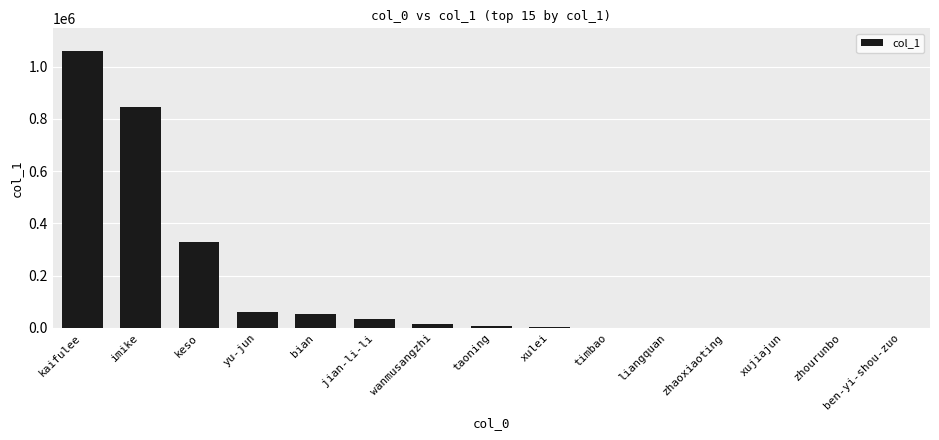

What is the approximate value at jian-li-li?

33846